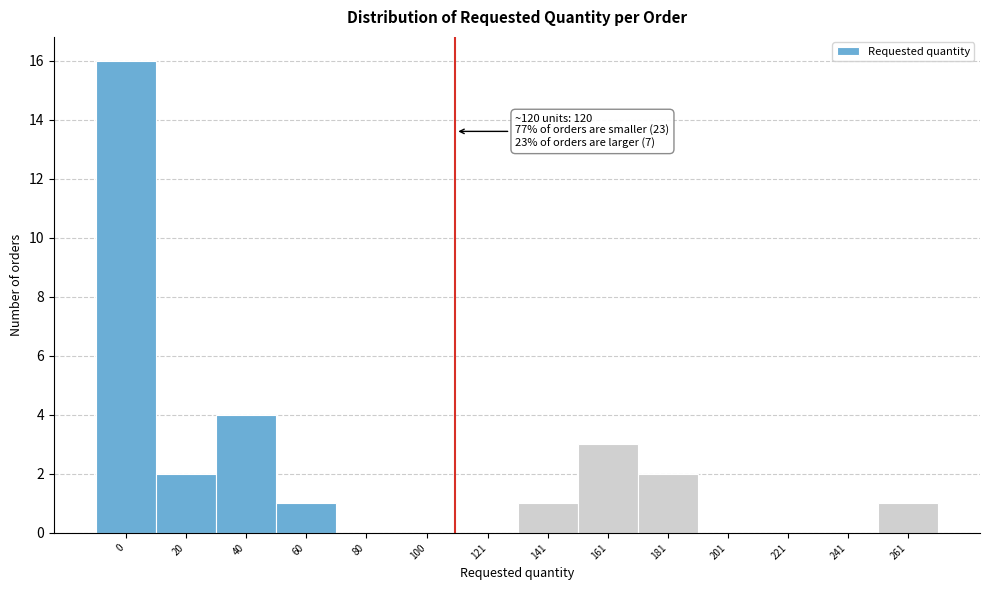

Reading left to right, transcribe all the data shown in this chart.

0=16	20=2	40=4	60=1	80=0	100=0	121=0	141=1	161=3	181=2	201=0	221=0	241=0	261=1